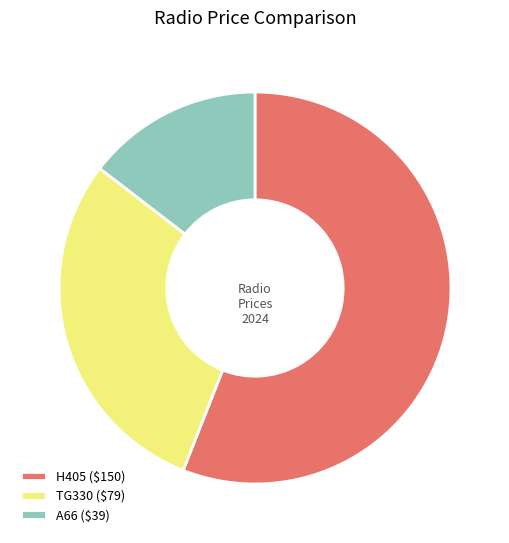

How many slices are in this pie chart?

3